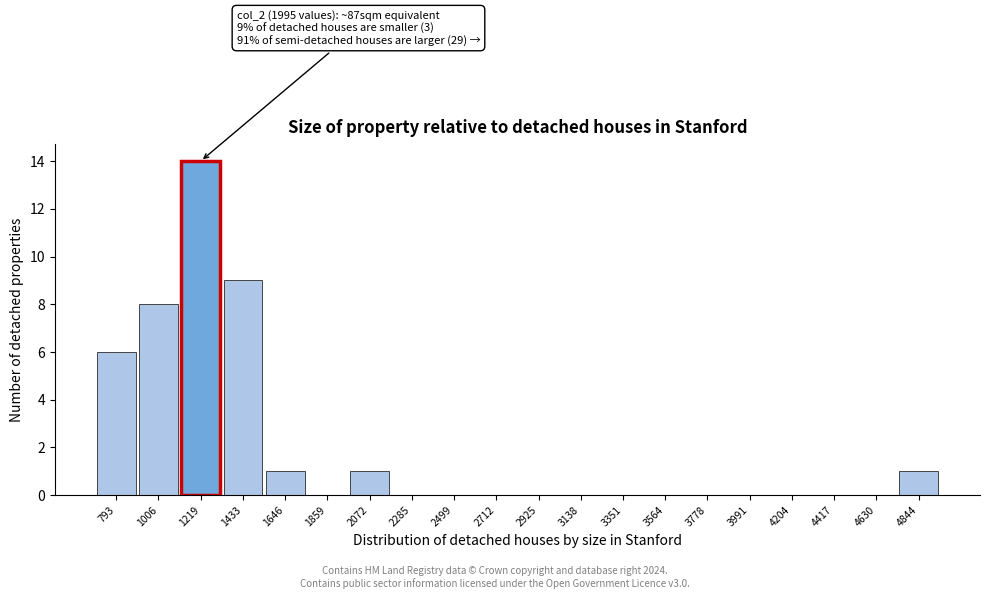

Which range on the x-axis has the tallest bar?

1100 to 1350